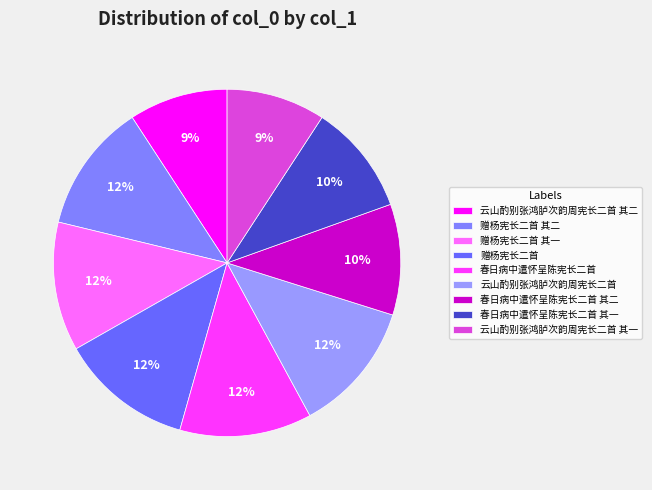

Which category has the smallest portion of the pie?

云山酌别张鸿胪次韵周宪长二首 其一